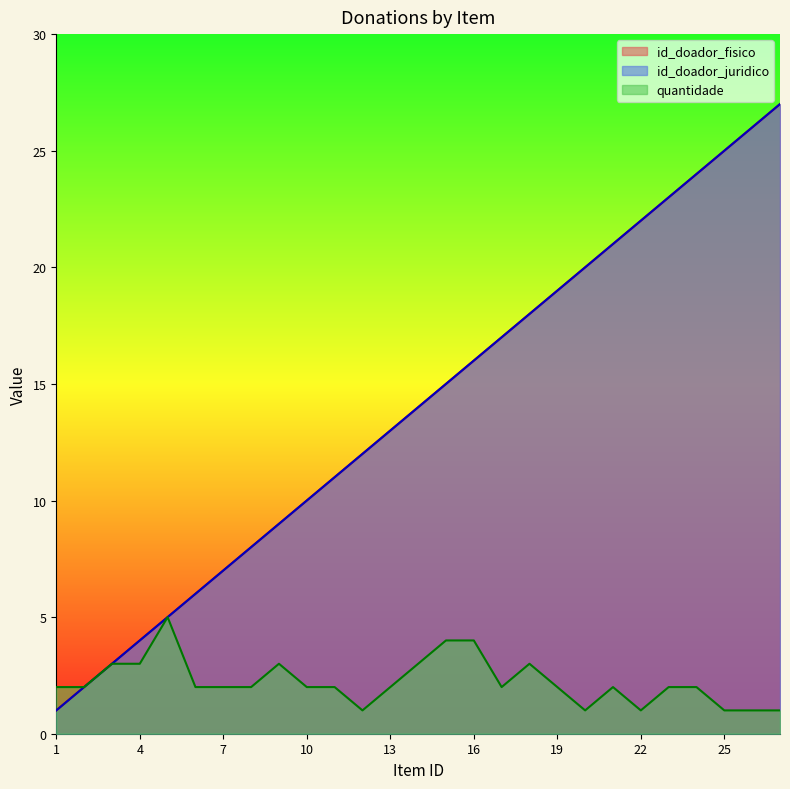

Where does the id_doador_fisico series first go above 14?

15